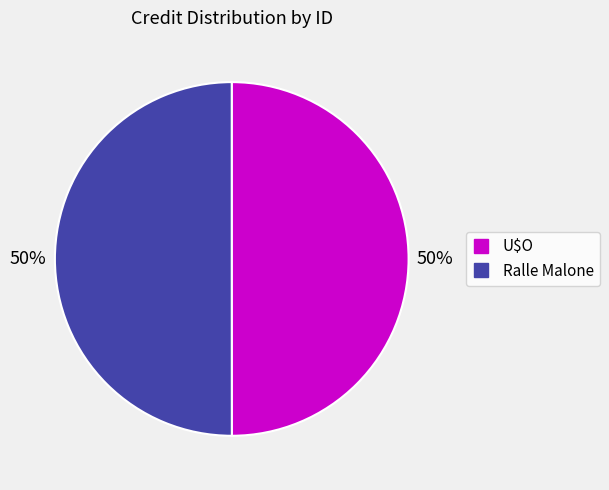

To the nearest percent, what is the average slice percentage?

50%